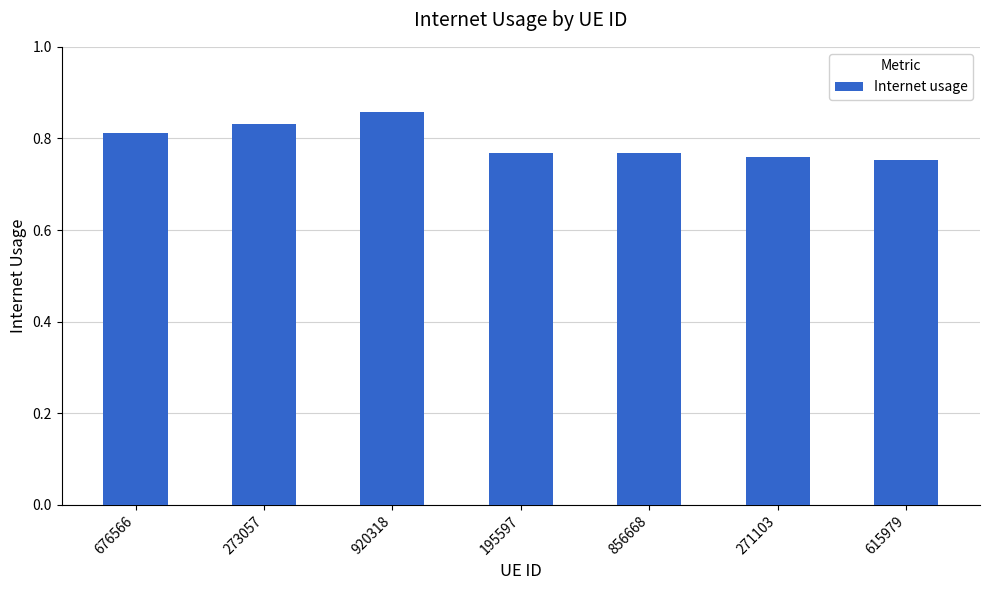

What position from the left is 195597?

4